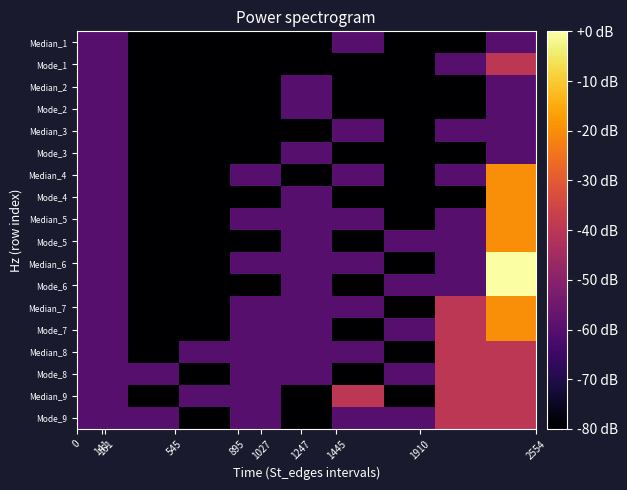

Rank the series by their maximum value, from lowest to highest.

Median_1, Median_2, Mode_2, Median_3, Mode_3, Mode_1, Median_8, Mode_8, Median_9, Mode_9, Median_4, Mode_4, Median_5, Mode_5, Median_7, Mode_7, Median_6, Mode_6